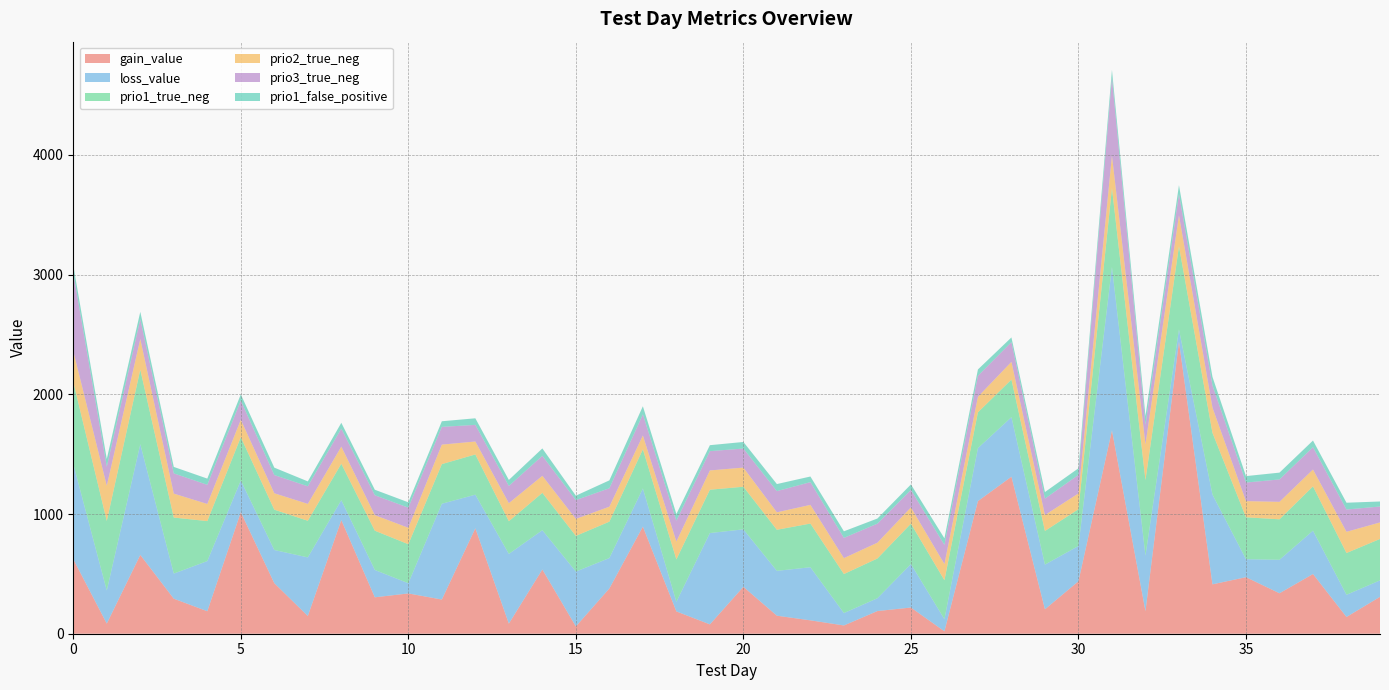

Reading left to right, transcribe all the data shown in this chart.

gain_value: 0=622.9	1=84.8	2=658.2	3=292.6	4=187.8	5=1015.0	6=422.2	7=148.2	8=949.0	9=304.2	10=336.6	11=285.6	12=880.5	13=84.5	14=536.6	15=60.9	16=378.1	17=894.5	18=186.3	19=78.0	20=391.8	21=150.5	22=111.8	23=69.0	24=189.4	25=218.8	26=20.2	27=1107.8	28=1311.6	29=204.2	30=438.1	31=1698.4	32=188.4	33=2440.2	34=412.6	35=472.4	36=337.9	37=498.7	38=140.0	39=308.1
loss_value: 0=795.9	1=276.2	2=924.6	3=209.8	4=419.0	5=265.4	6=277.1	7=489.4	8=167.1	9=228.4	10=85.2	11=800.1	12=281.1	13=582.1	14=328.2	15=458.2	16=253.9	17=318.6	18=80.8	19=762.9	20=480.1	21=374.7	22=443.4	23=103.5	24=107.0	25=363.4	26=101.8	27=442.6	28=497.4	29=373.3	30=294.8	31=1364.7	32=464.6	33=101.7	34=749.7	35=150.3	36=279.8	37=362.1	38=185.3	39=137.5
prio1_true_neg: 0=685.0	1=581.0	2=623.0	3=468.0	4=334.0	5=361.0	6=337.0	7=306.0	8=304.0	9=328.0	10=326.0	11=331.0	12=336.0	13=273.0	14=312.0	15=298.0	16=304.0	17=327.0	18=354.0	19=362.0	20=356.0	21=343.0	22=365.0	23=326.0	24=332.0	25=337.0	26=325.0	27=299.0	28=314.0	29=281.0	30=307.0	31=659.0	32=631.0	33=694.0	34=516.0	35=350.0	36=338.0	37=370.0	38=349.0	39=346.0
prio2_true_neg: 0=257.0	1=294.0	2=256.0	3=200.0	4=143.0	5=146.0	6=137.0	7=141.0	8=143.0	9=130.0	10=137.0	11=163.0	12=108.0	13=151.0	14=142.0	15=142.0	16=125.0	17=116.0	18=149.0	19=161.0	20=160.0	21=146.0	22=156.0	23=133.0	24=132.0	25=136.0	26=135.0	27=130.0	28=148.0	29=133.0	30=132.0	31=272.0	32=298.0	33=259.0	34=210.0	35=135.0	36=146.0	37=141.0	38=177.0	39=138.0
prio3_true_neg: 0=653.0	1=159.0	2=165.0	3=169.0	4=160.0	5=160.0	6=152.0	7=147.0	8=150.0	9=166.0	10=168.0	11=148.0	12=139.0	13=144.0	14=167.0	15=157.0	16=154.0	17=176.0	18=174.0	19=161.0	20=159.0	21=177.0	22=190.0	23=169.0	24=159.0	25=146.0	26=160.0	27=175.0	28=165.0	29=137.0	30=155.0	31=650.0	32=164.0	33=177.0	34=185.0	35=155.0	36=187.0	37=186.0	38=186.0	39=133.0
prio1_false_positive: 0=64.0	1=65.0	2=62.0	3=54.0	4=52.0	5=52.0	6=62.0	7=41.0	8=49.0	9=46.0	10=45.0	11=47.0	12=55.0	13=50.0	14=62.0	15=37.0	16=66.0	17=68.0	18=56.0	19=50.0	20=55.0	21=59.0	22=47.0	23=55.0	24=43.0	25=46.0	26=55.0	27=53.0	28=39.0	29=55.0	30=55.0	31=66.0	32=73.0	33=75.0	34=72.0	35=54.0	36=57.0	37=56.0	38=57.0	39=42.0